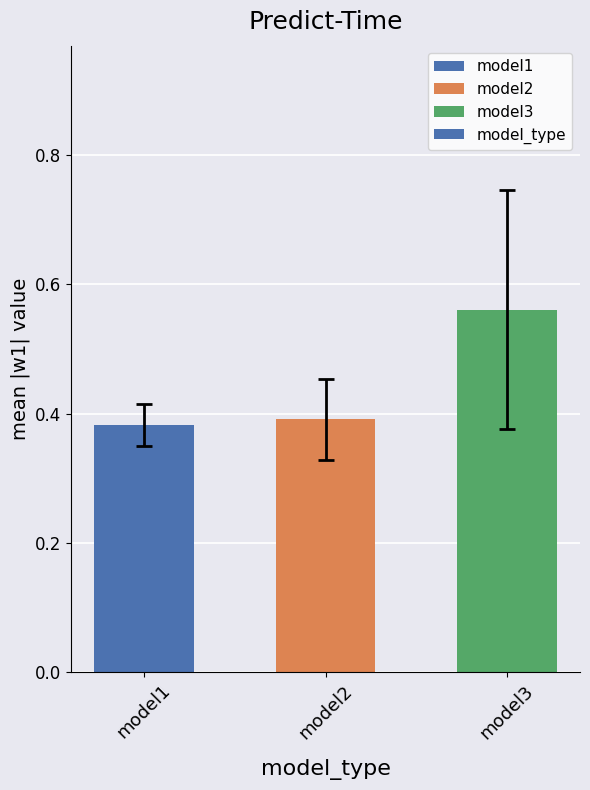

Is it true that the value at model2 is 0.4?

True